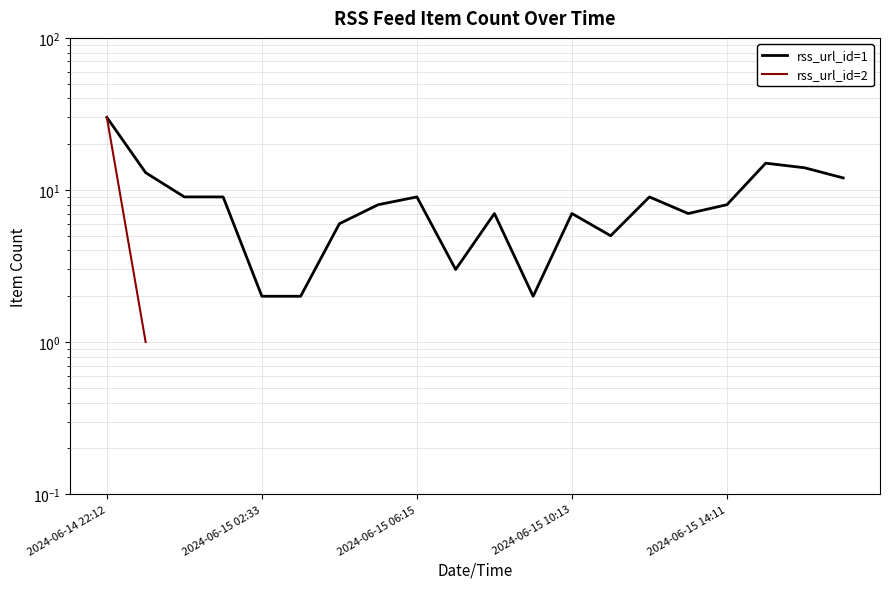

What are all the series names shown in the legend?

rss_url_id=1, rss_url_id=2